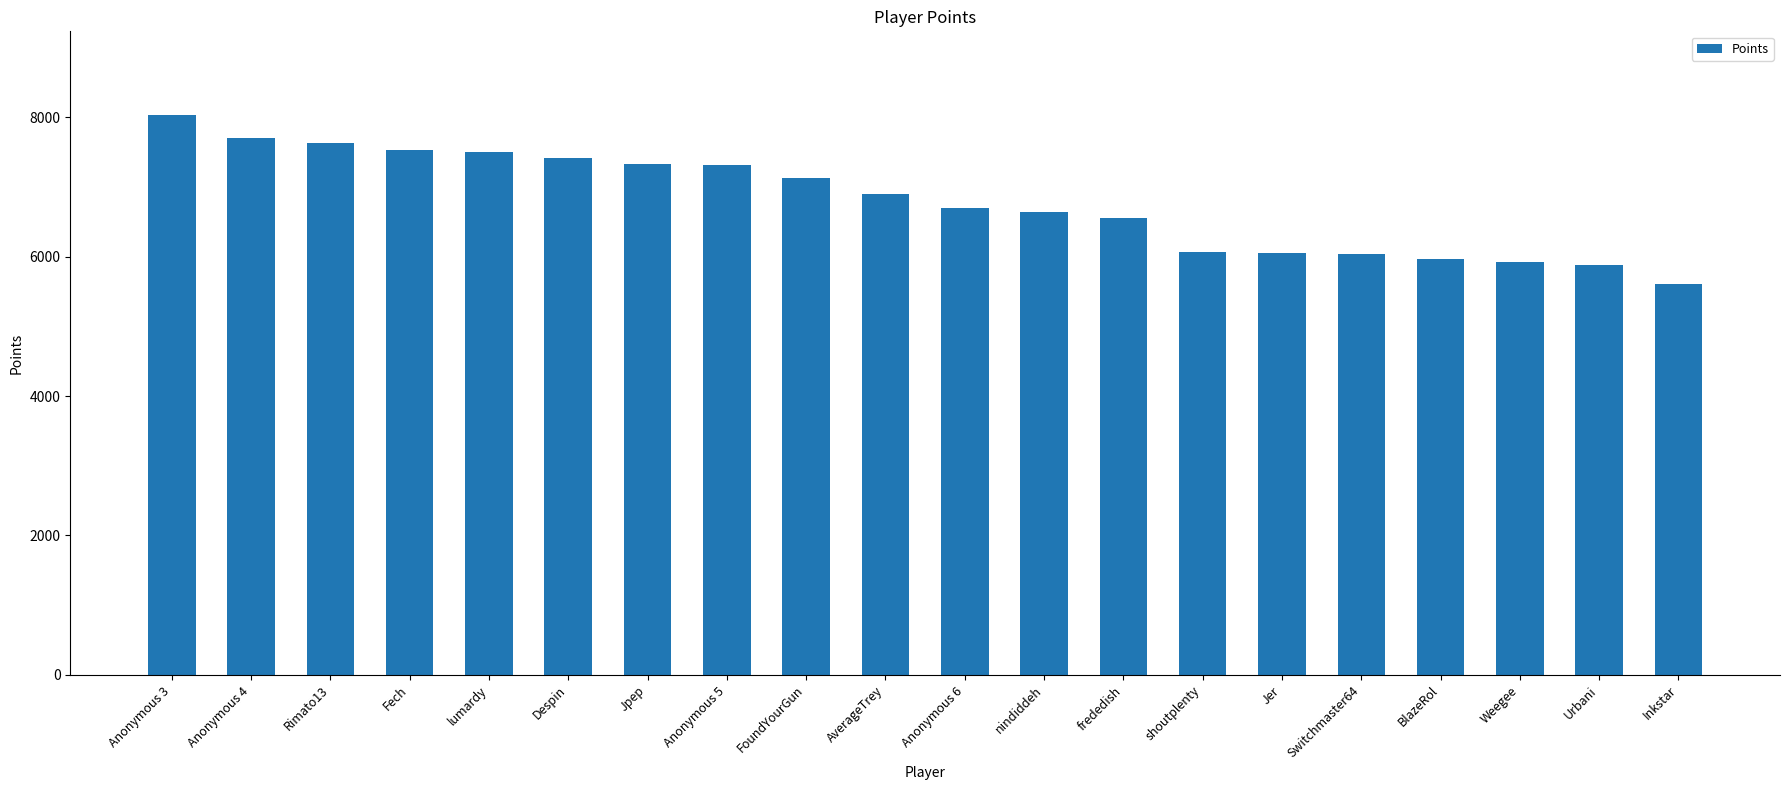

Approximately how many times larger is the value at Anonymous 3 compared to Anonymous 4?

1.0